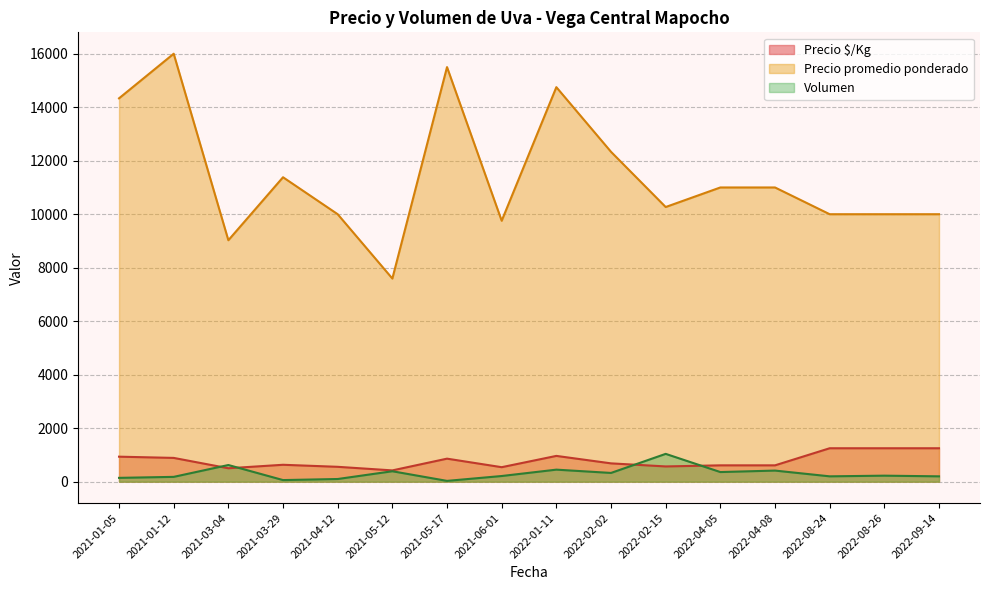

Which series has the largest total across all categories?

Precio promedio ponderado